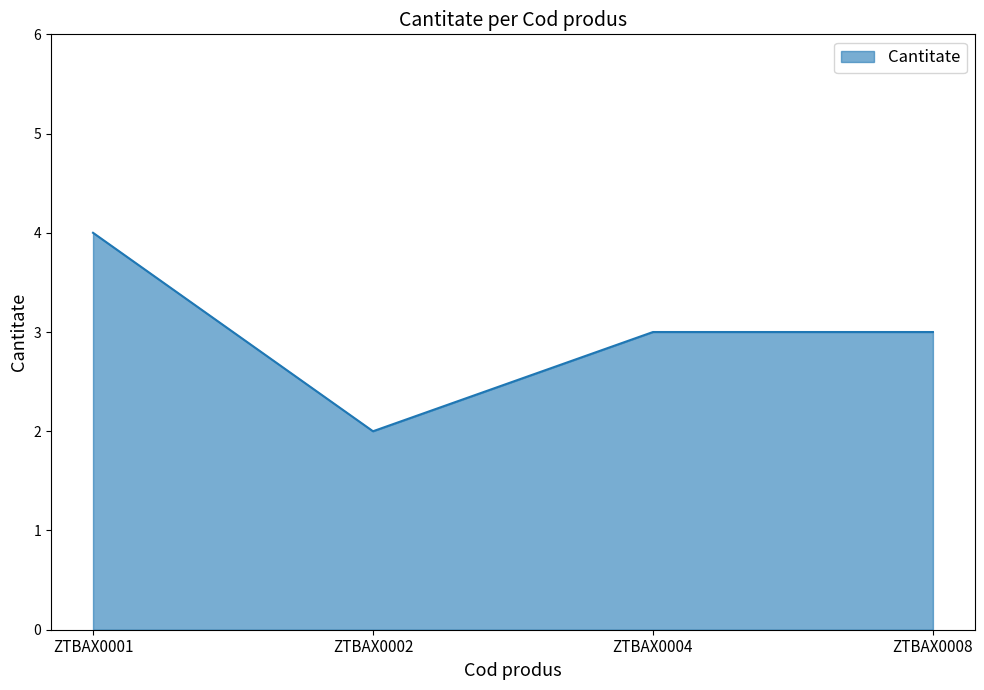

Where does the data first go above 3?

ZTBAX0001